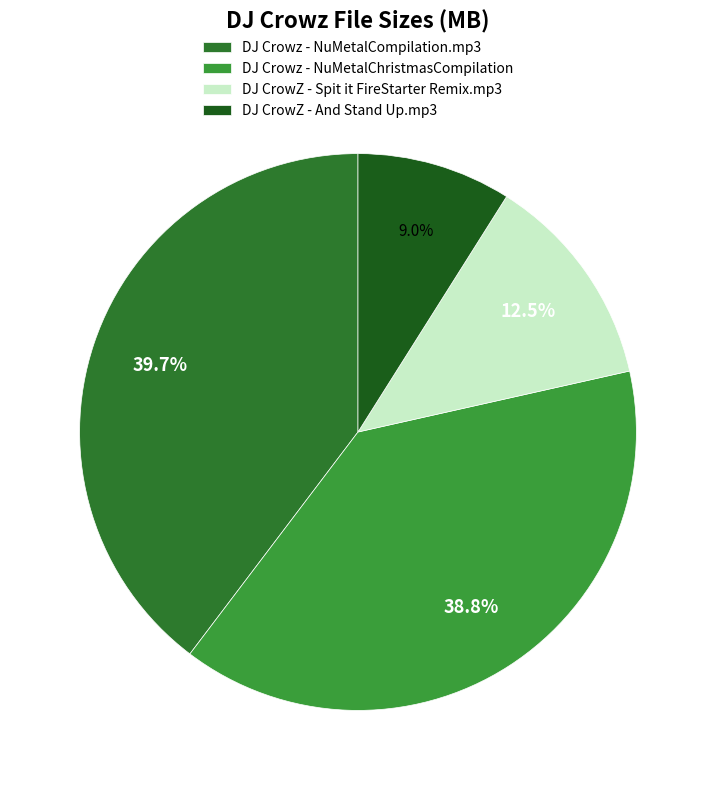

To the nearest percent, what is the difference between the largest and smallest slice percentages?

31%